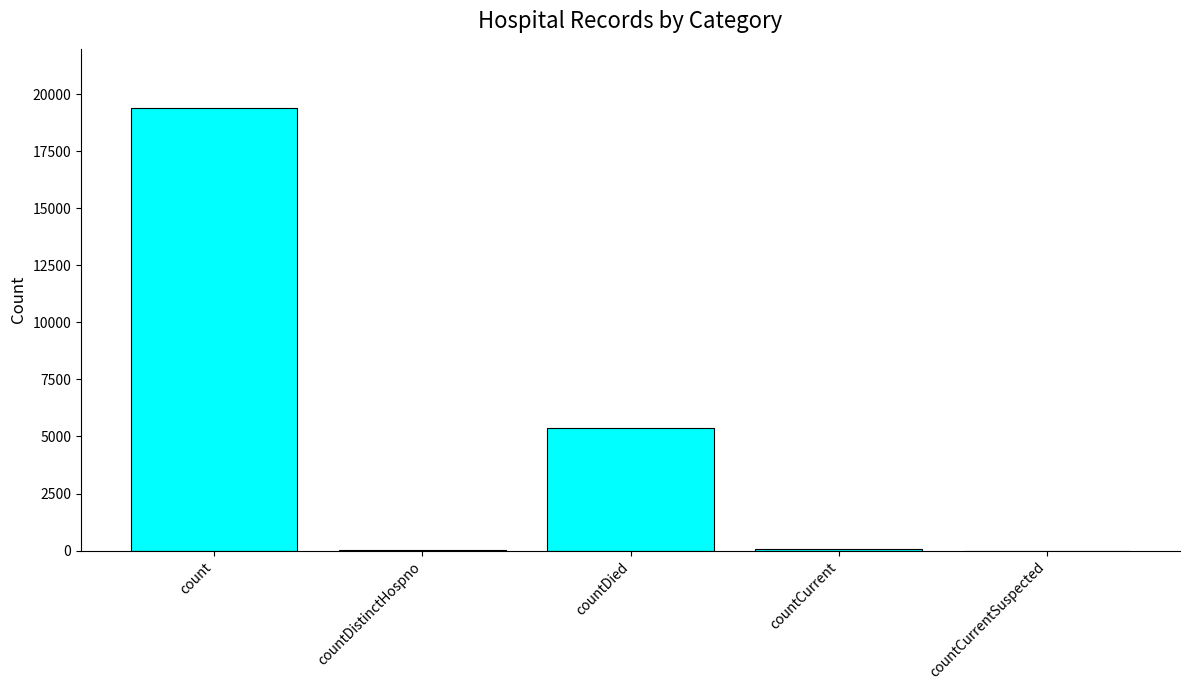

What is the sum of all values?

24875